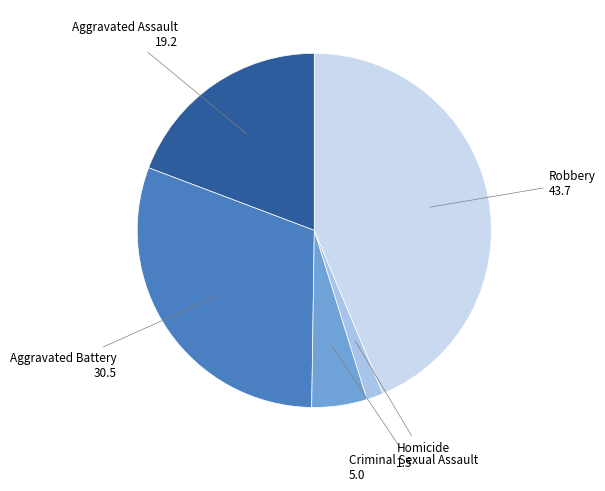

How many slices are in this pie chart?

5